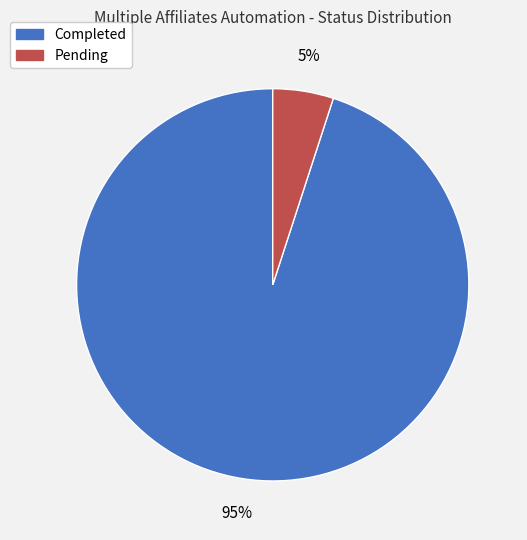

What percentage is the Pending slice, to the nearest percent?

5%